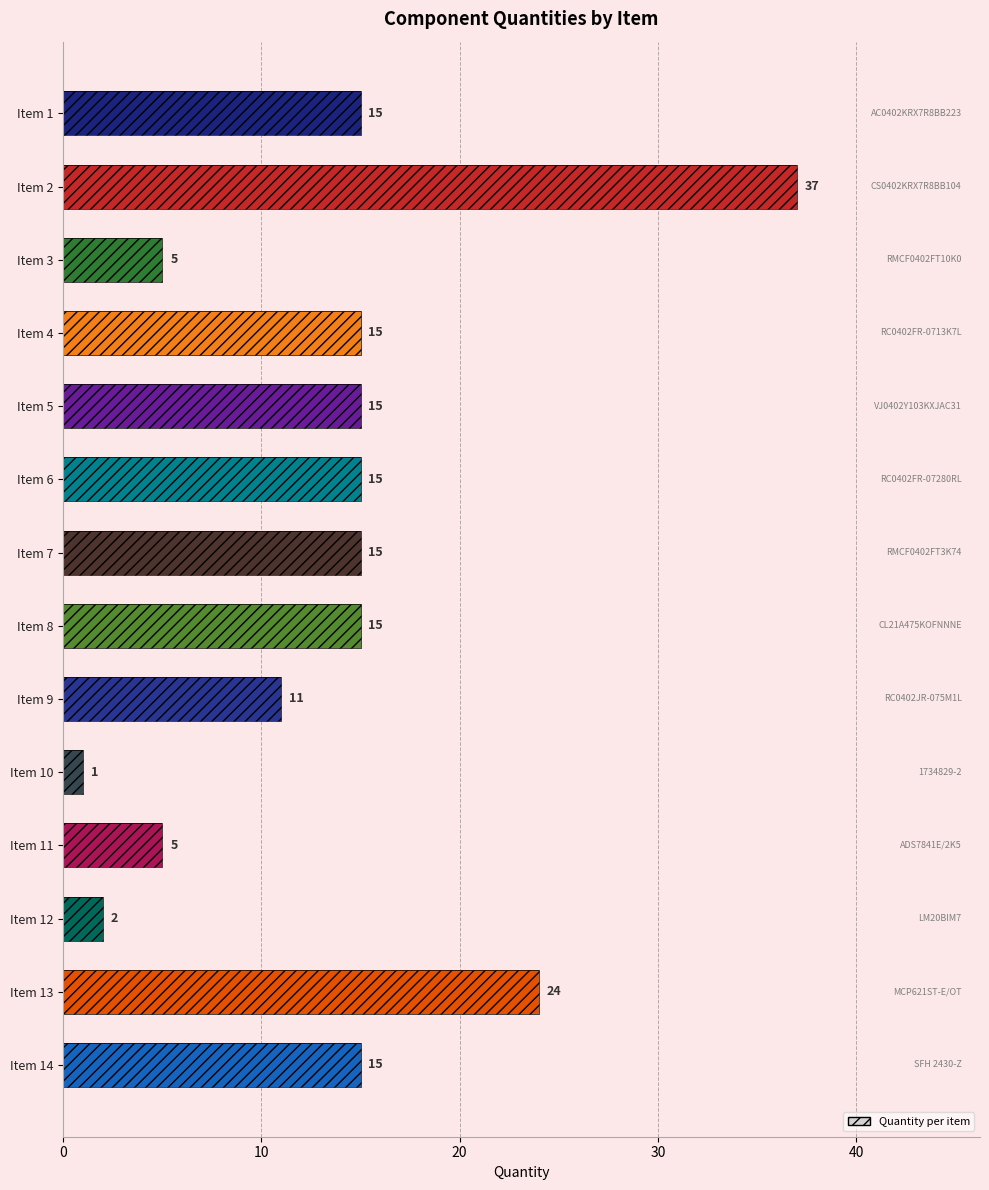

Reading left to right, transcribe all the data shown in this chart.

15	37	5	15	15	15	15	15	11	1	5	2	24	15